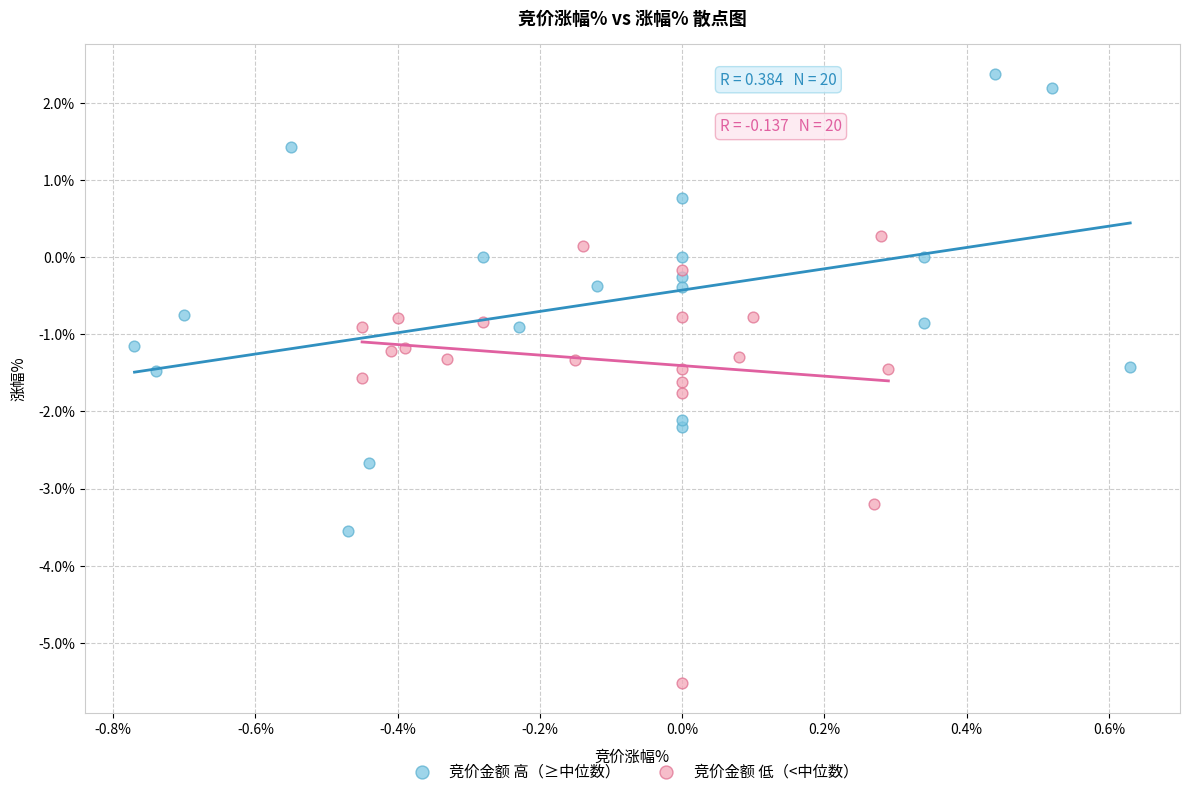

Which series contains the highest Y value?

竞价金额 高（≥中位数）